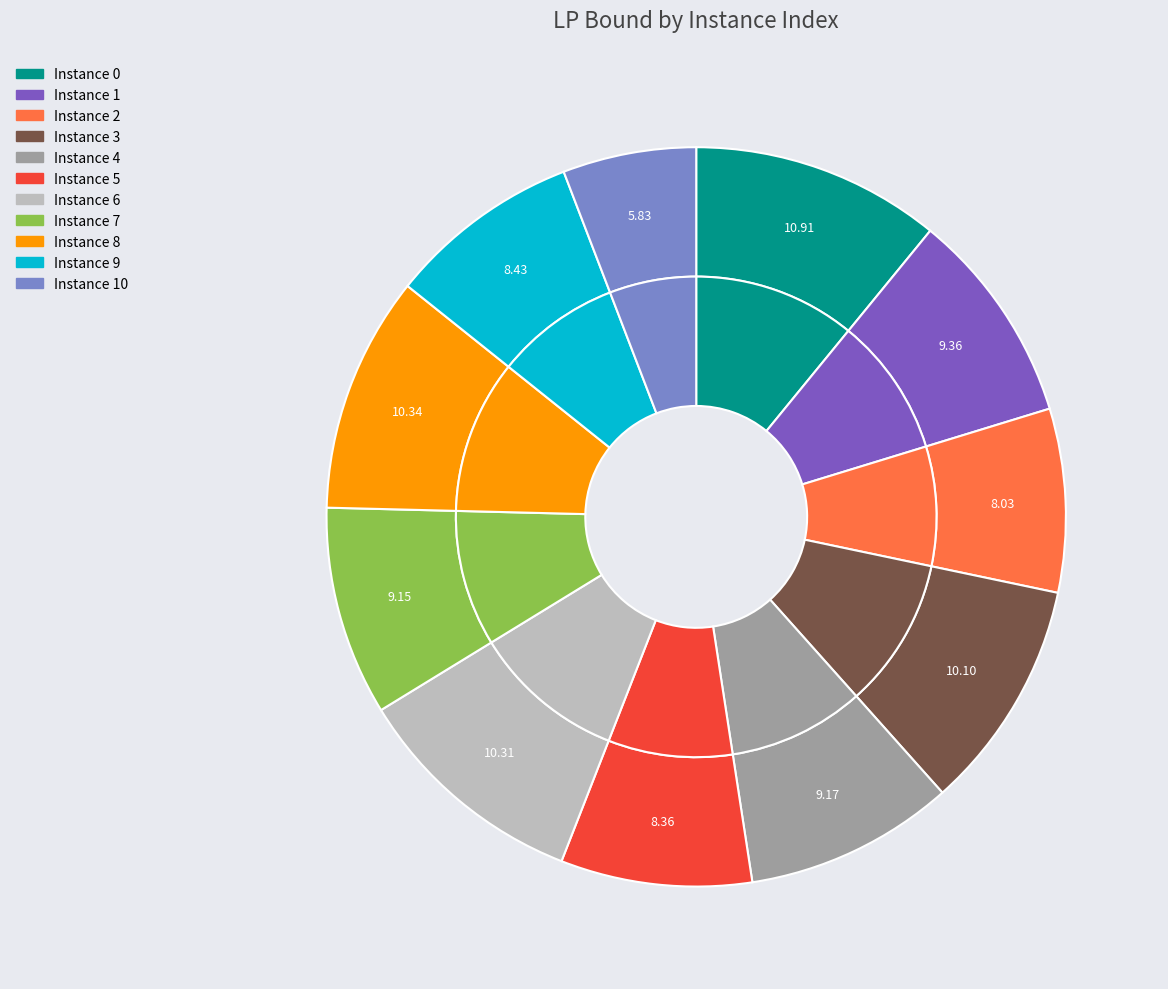

Combined, what portion of the pie is 3 and 1?

19.5%